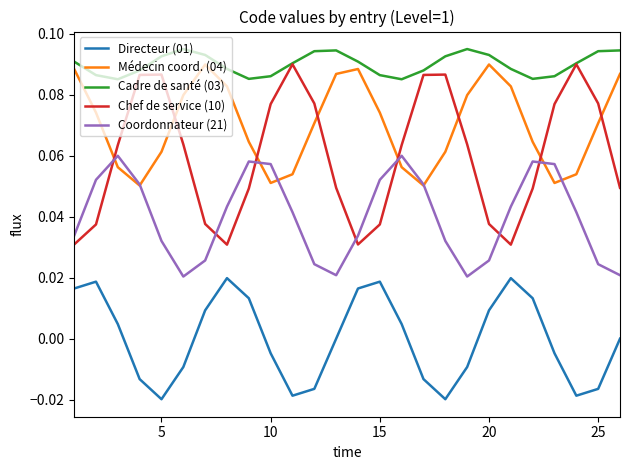

How many times do Coordonnateur (21) and Chef de service (10) cross each other?

7